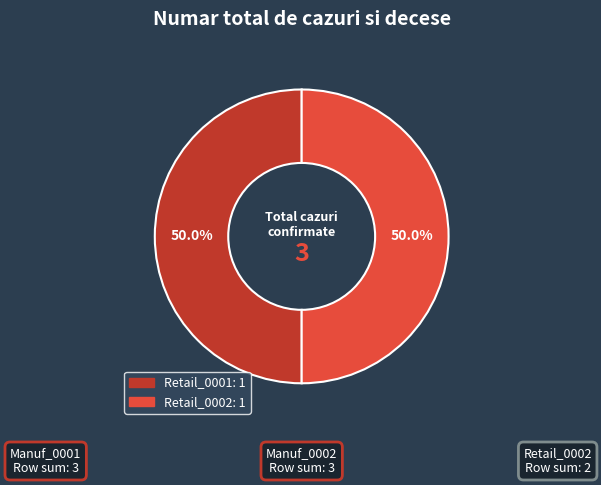

How many slices are in this pie chart?

2